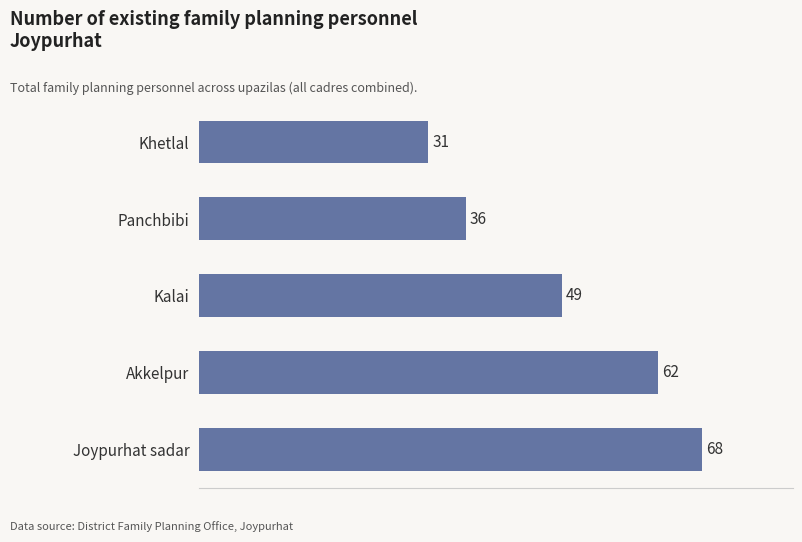

Reading bottom to top, list all the values displayed in this chart.

Joypurhat sadar=68	Akkelpur=62	Kalai=49	Panchbibi=36	Khetlal=31